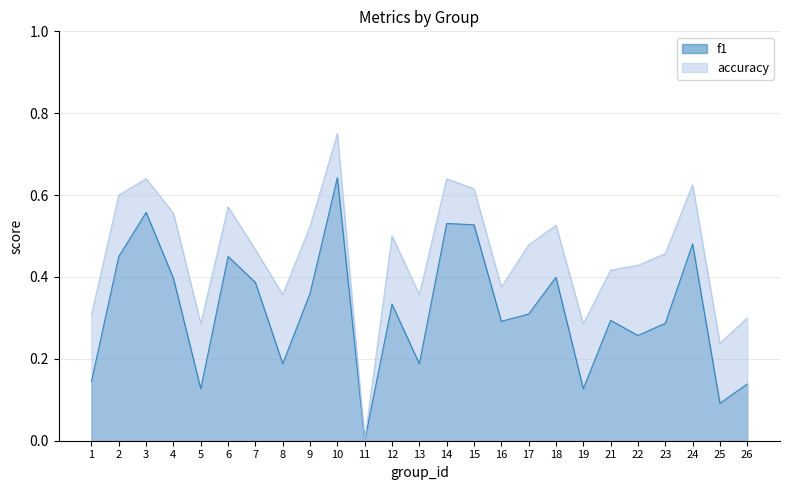

True or false: accuracy and f1 cross at least once.

False